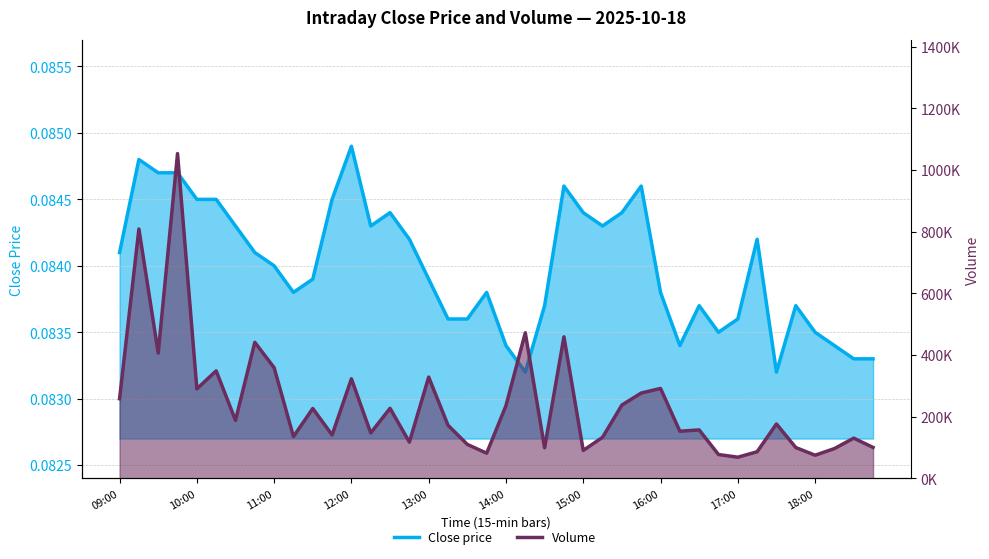

True or false: close price and volume cross at least once.

False